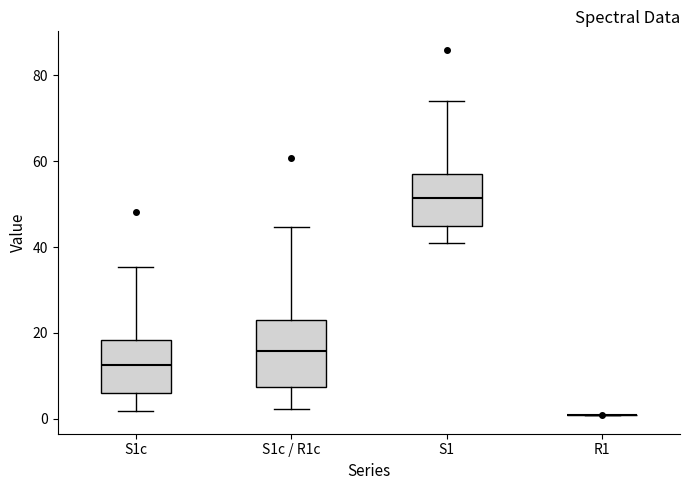

Reading left to right, transcribe this box plot: for each box, give where its median line is, the range the box spans, and where its two whiskers end, as read against the y-axis. The values are not printed on the chart, so give them approximately, as read against the axis.

S1c: median 12, box 6 to 18, whiskers 2 to 36
S1c / R1c: median 16, box 8 to 24, whiskers 2 to 44
S1: median 52, box 46 to 58, whiskers 42 to 74
R1: box collapsed to a line at 0, whiskers 0 to 0